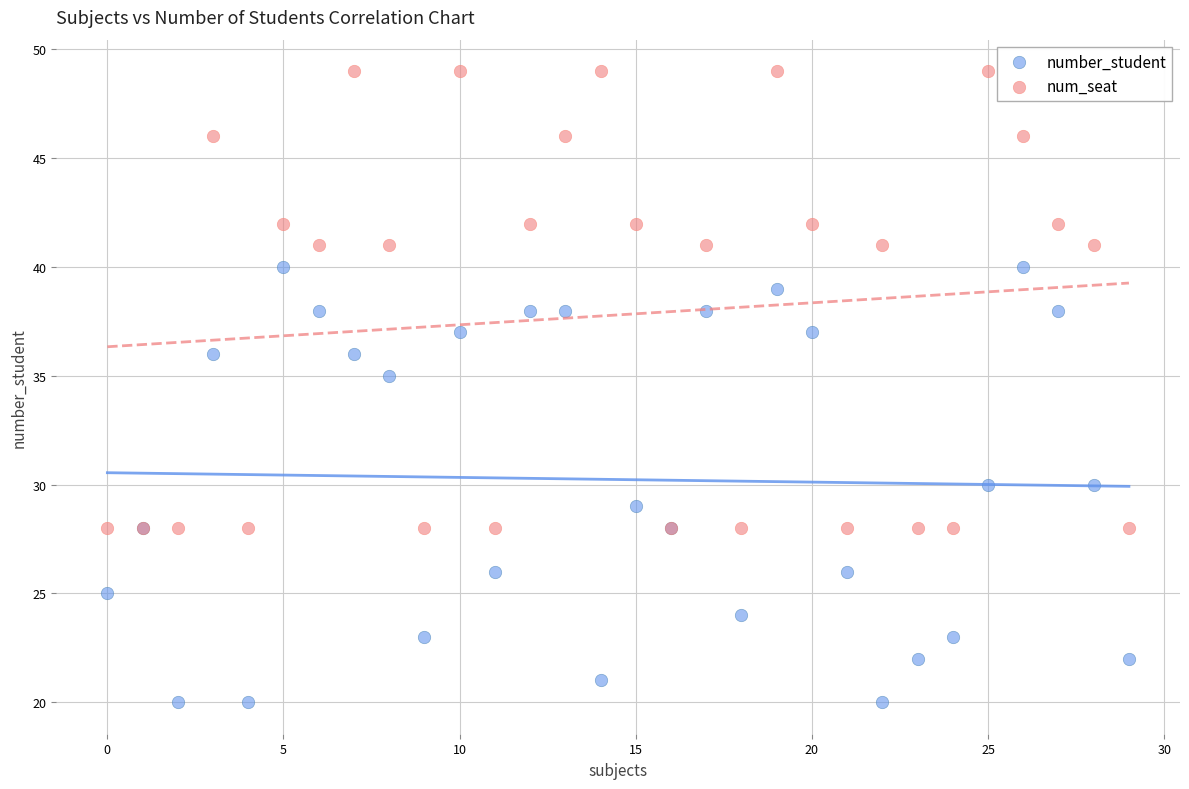

What are all the series names shown in the legend?

number_student, num_seat